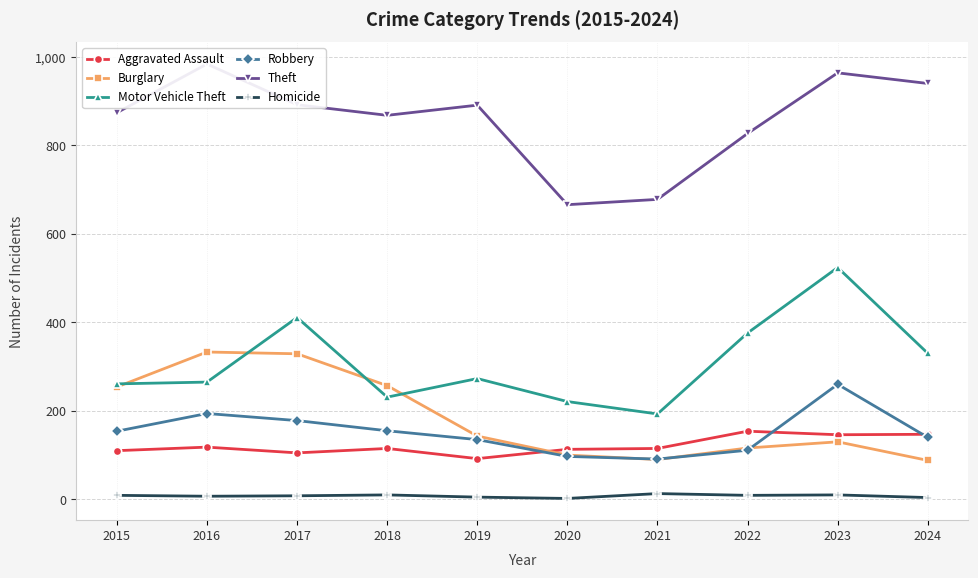

Is it true that Burglary equals 405 at 2018?

False